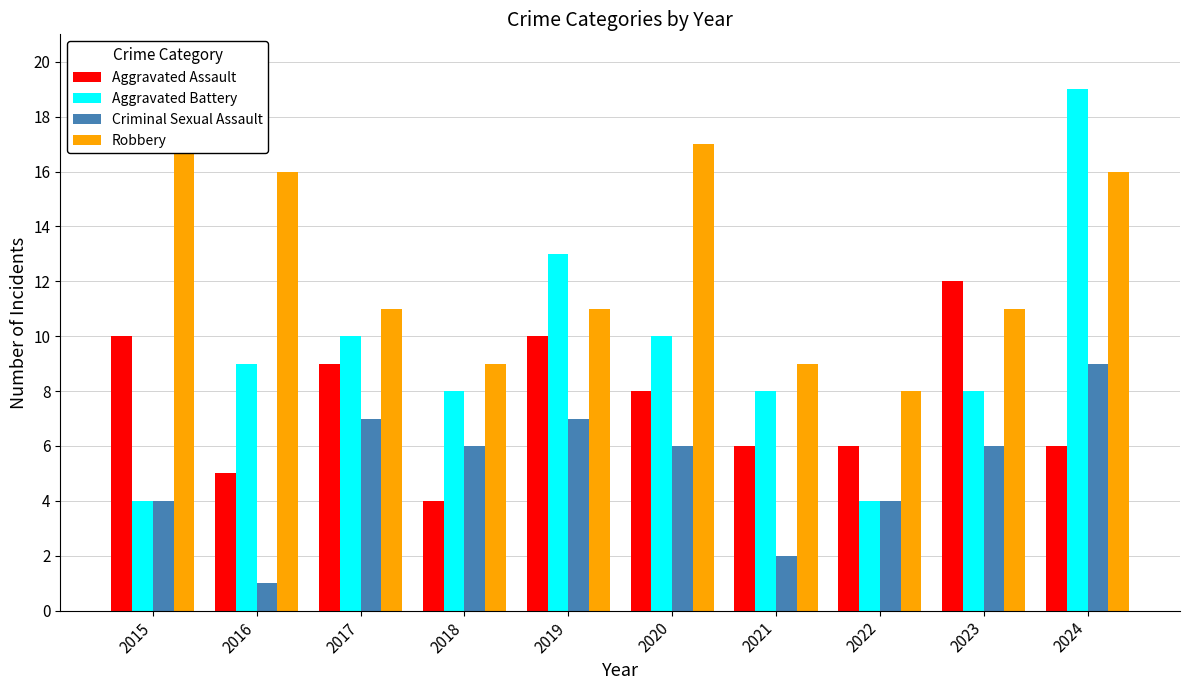

Which label corresponds to the largest value in the chart?

2015